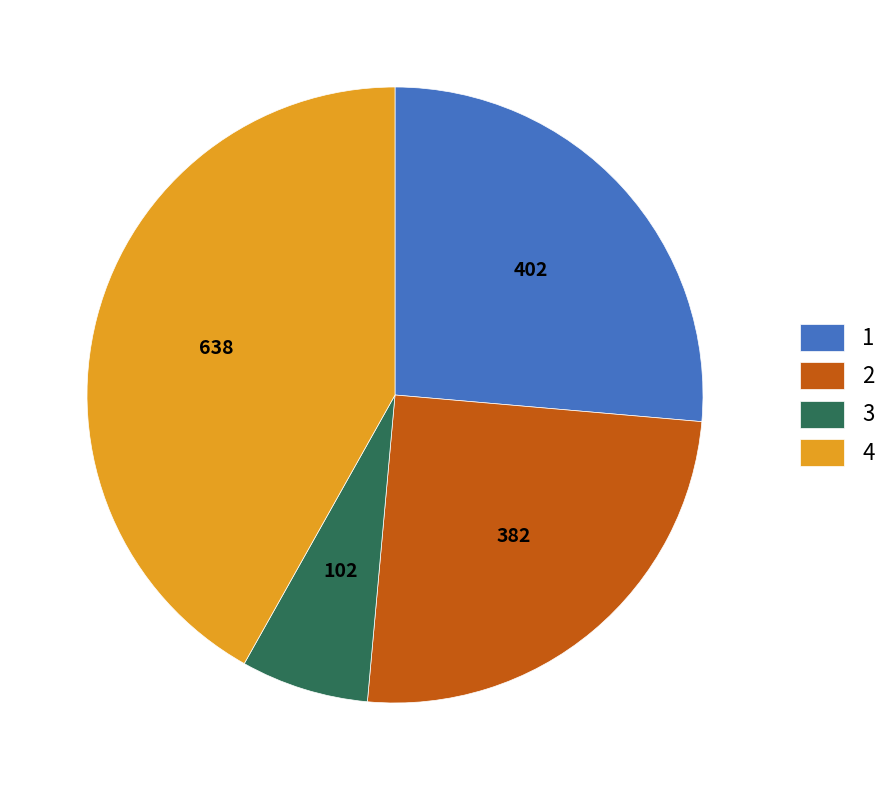

What is the largest slice in the pie chart?

4